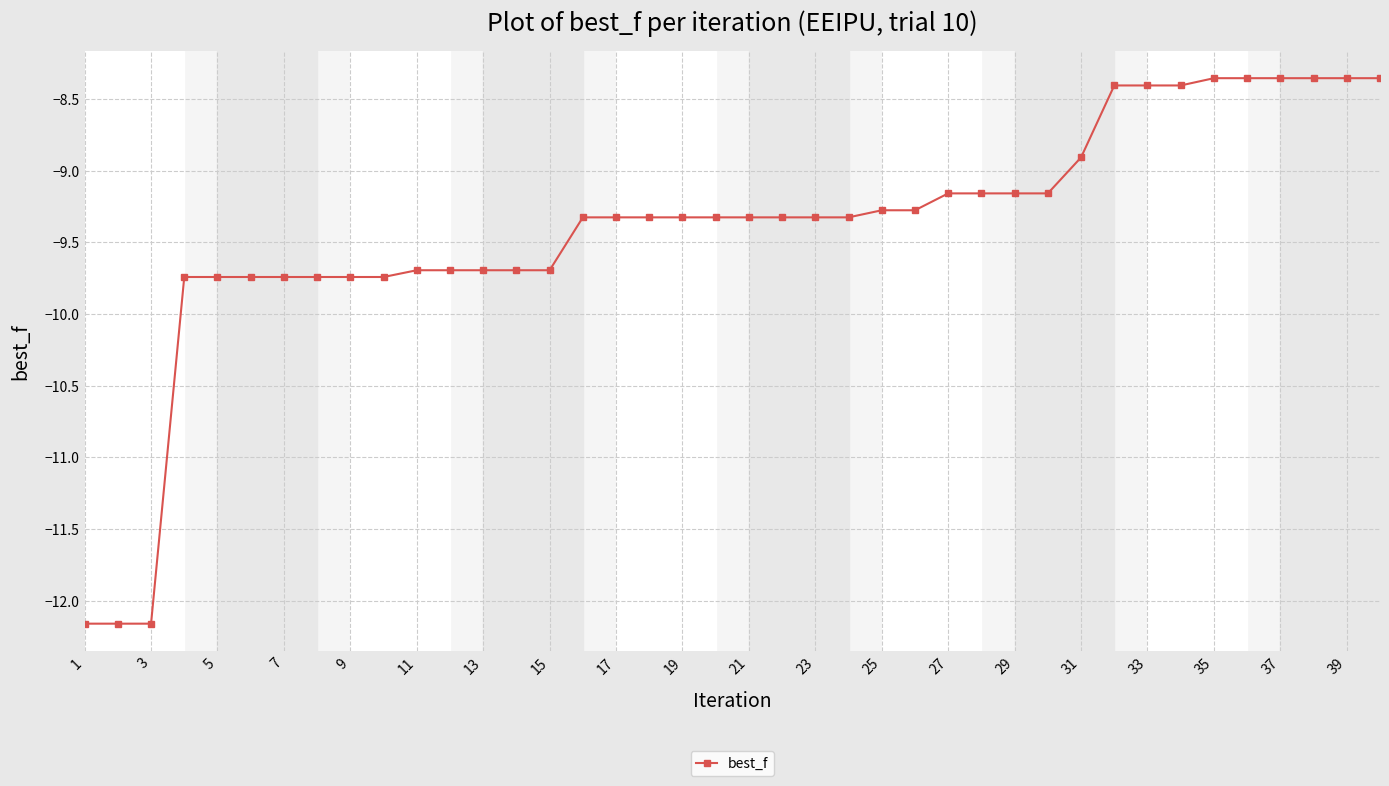

What is the smallest value displayed?

-12.2